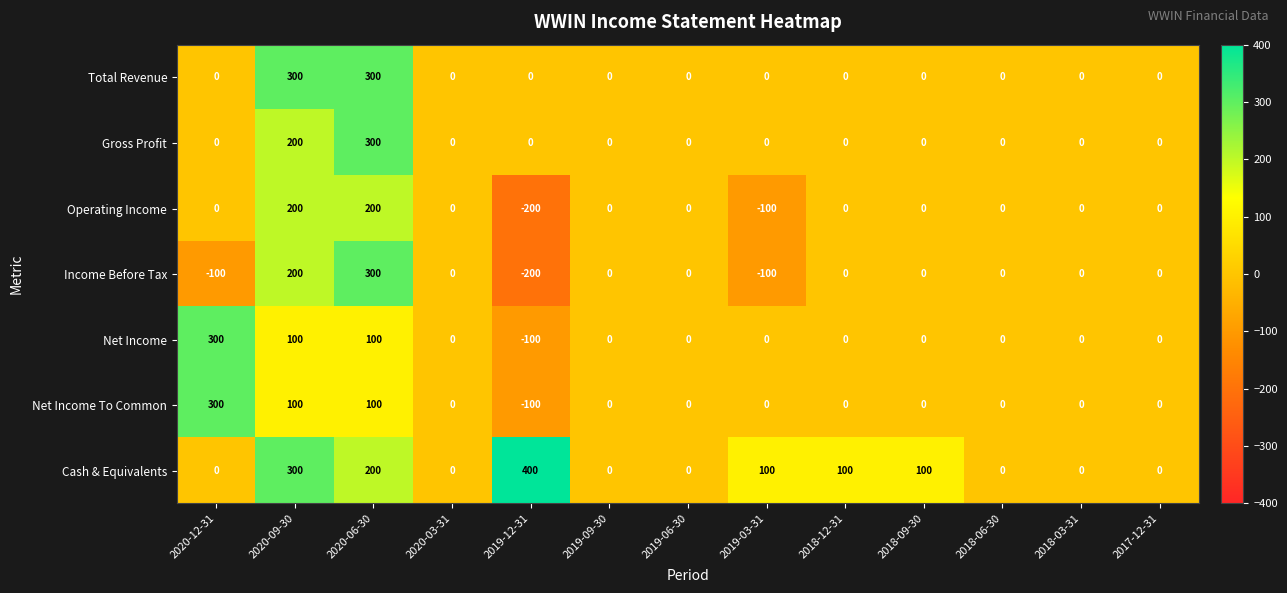

What is the difference between the maximum and minimum values in the Net Income To Common series?

400